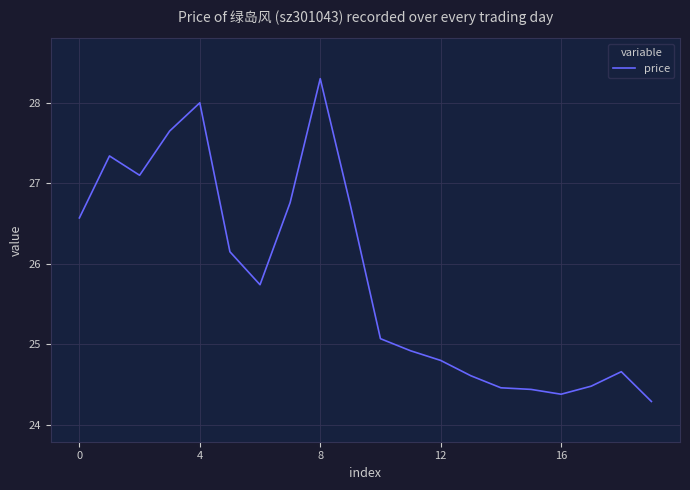

What is the greatest value displayed?

28.3